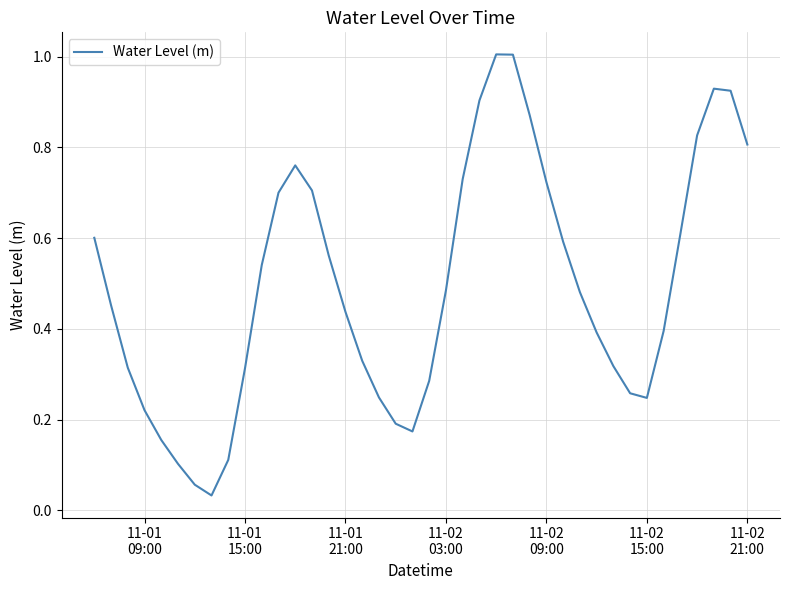

How many points are lower than both their immediate neighbors (excluding endpoints)?

3